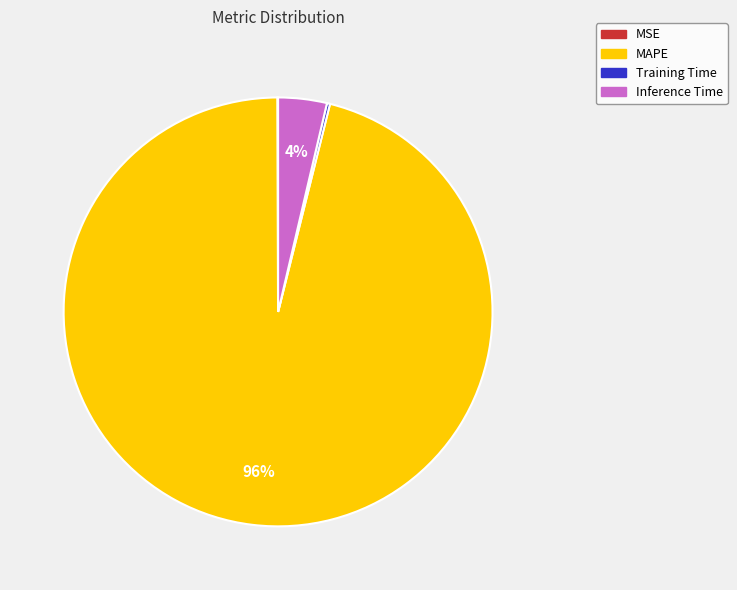

Is there a majority slice in this chart?

Yes